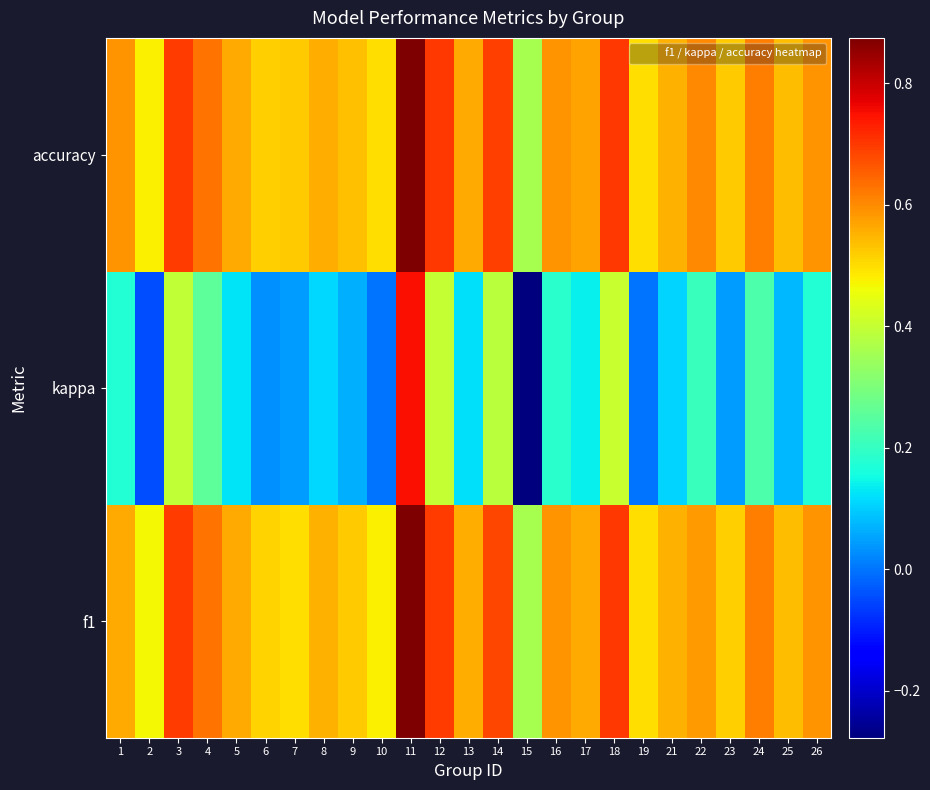

What is the total value across all series at 19?

1.0